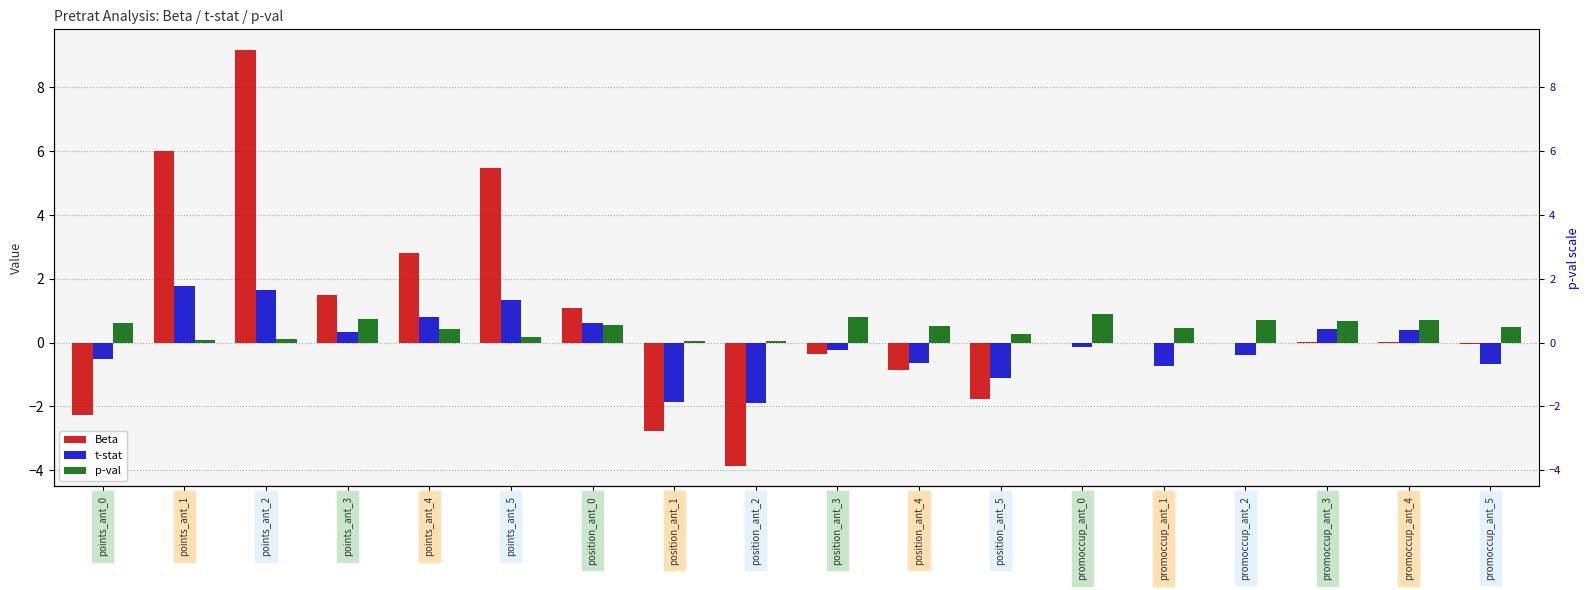

How many bars are there in each group?

3